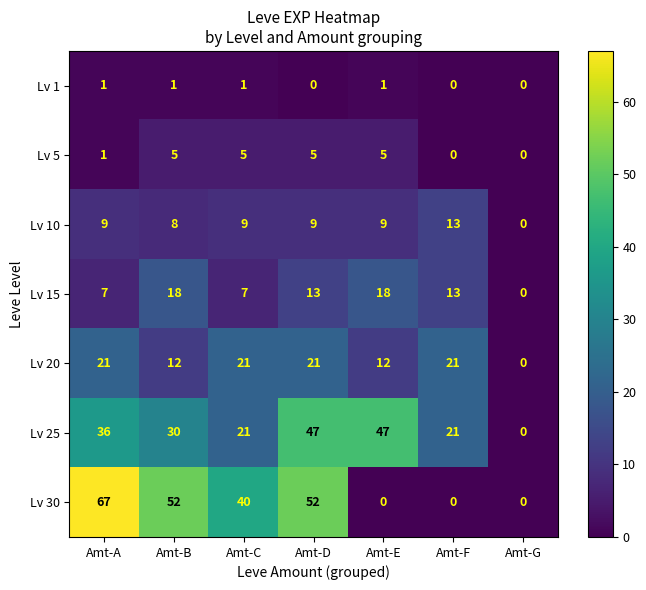

At which category does the chart reach its peak across all series?

Amt-A